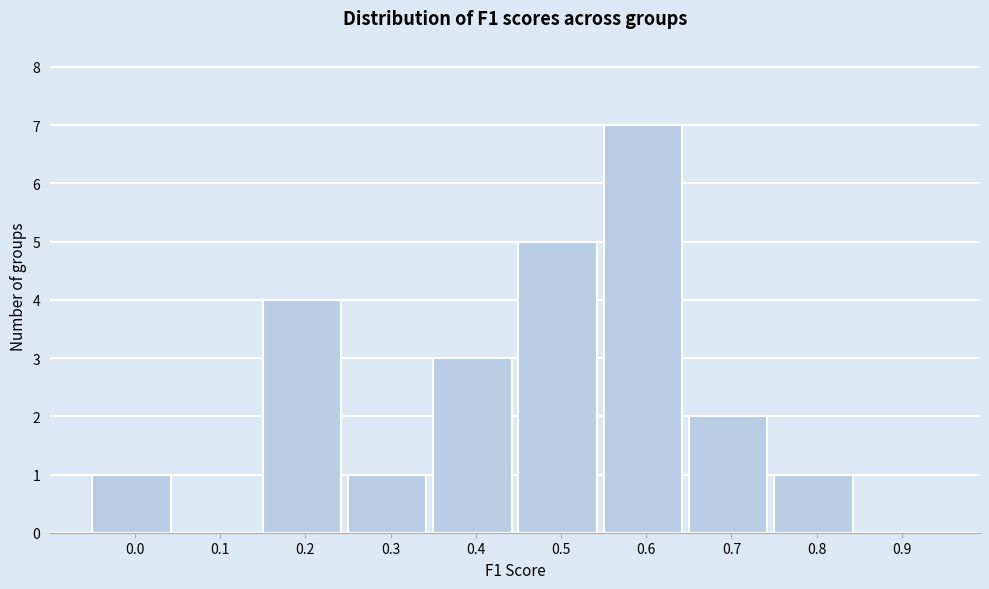

Reading left to right, transcribe all the data shown in this chart.

0.0=1	0.1=0	0.2=4	0.3=1	0.4=3	0.5=5	0.6=7	0.7=2	0.8=1	0.9=0